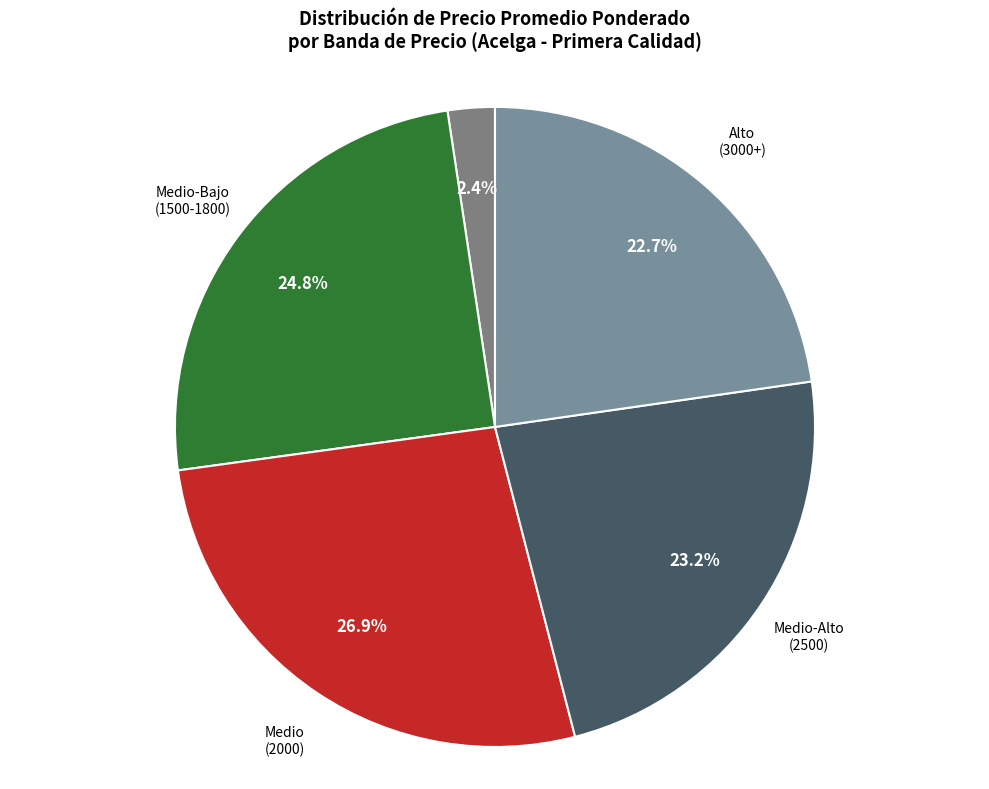

Count the number of slices in the pie.

5